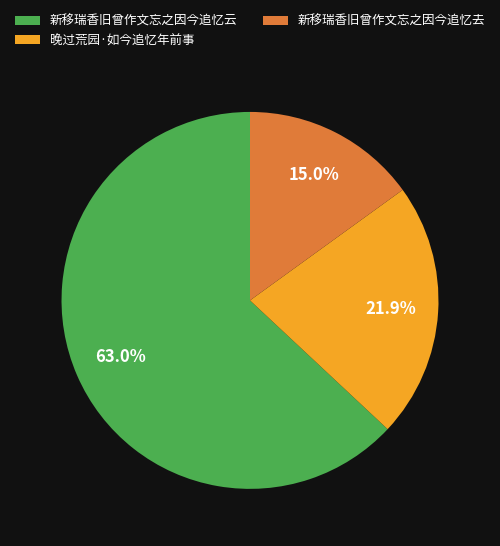

To the nearest percent, what portion does 新移瑞香旧曾作文忘之因今追忆云 represent?

63%